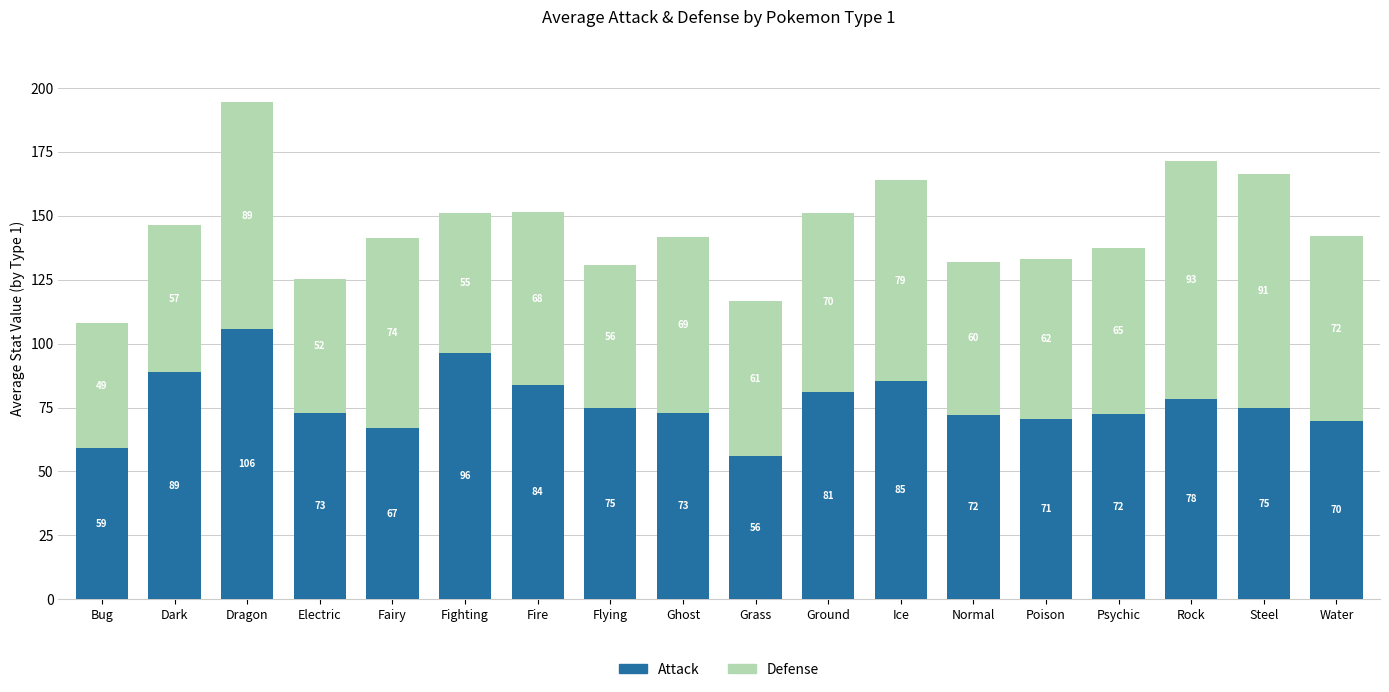

Which category has the highest value in the Attack series?

Dragon